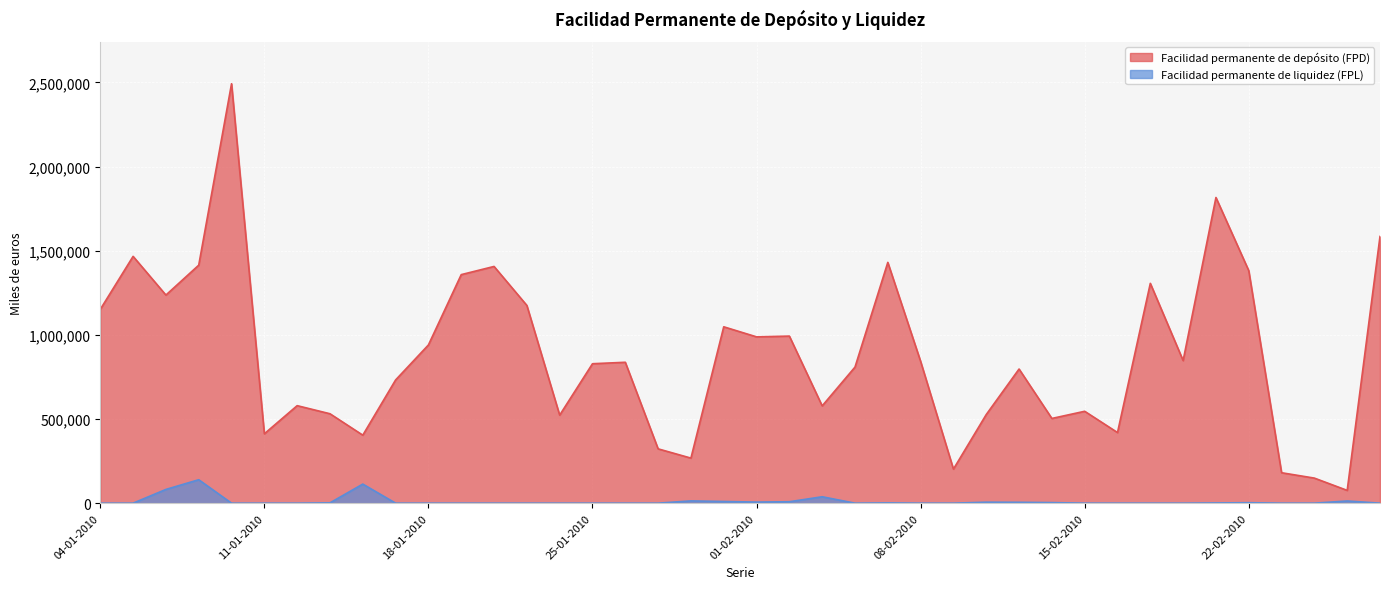

The value of Facilidad permanente de liquidez (FPL) at 18-01-2010 is 0. True or false?

True